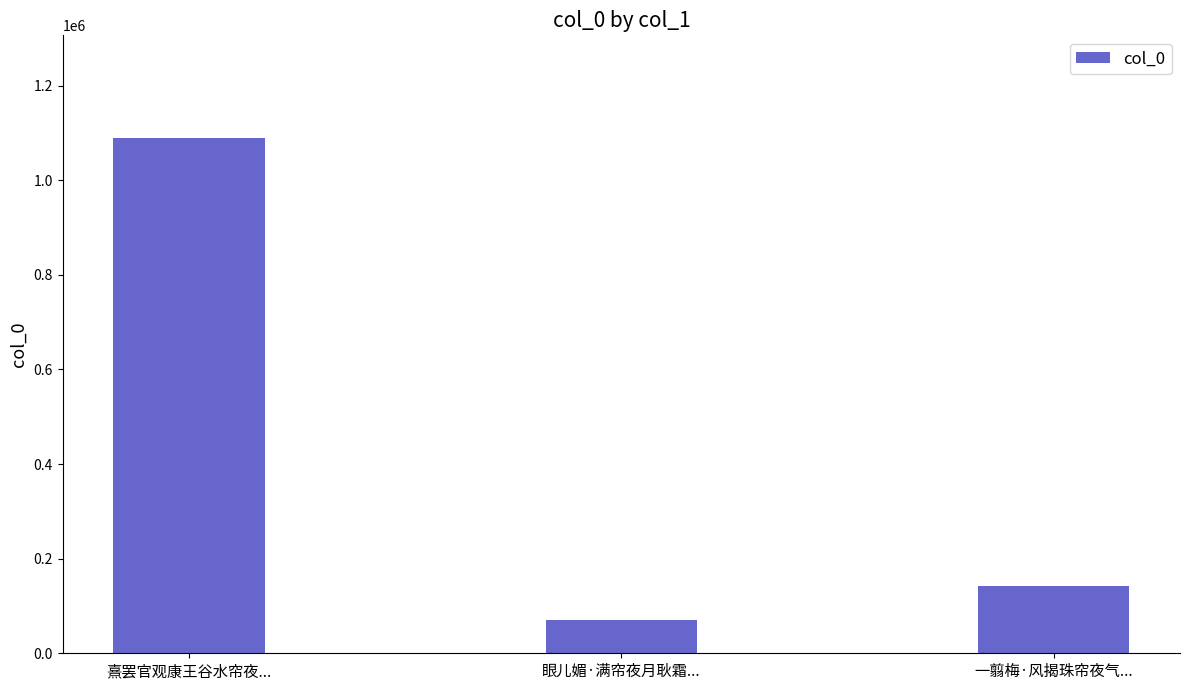

Rank the categories by value from highest to lowest.

熹罢官观康王谷水帘夜..., 一翦梅·风揭珠帘夜气..., 眼儿媚·满帘夜月耿霜...